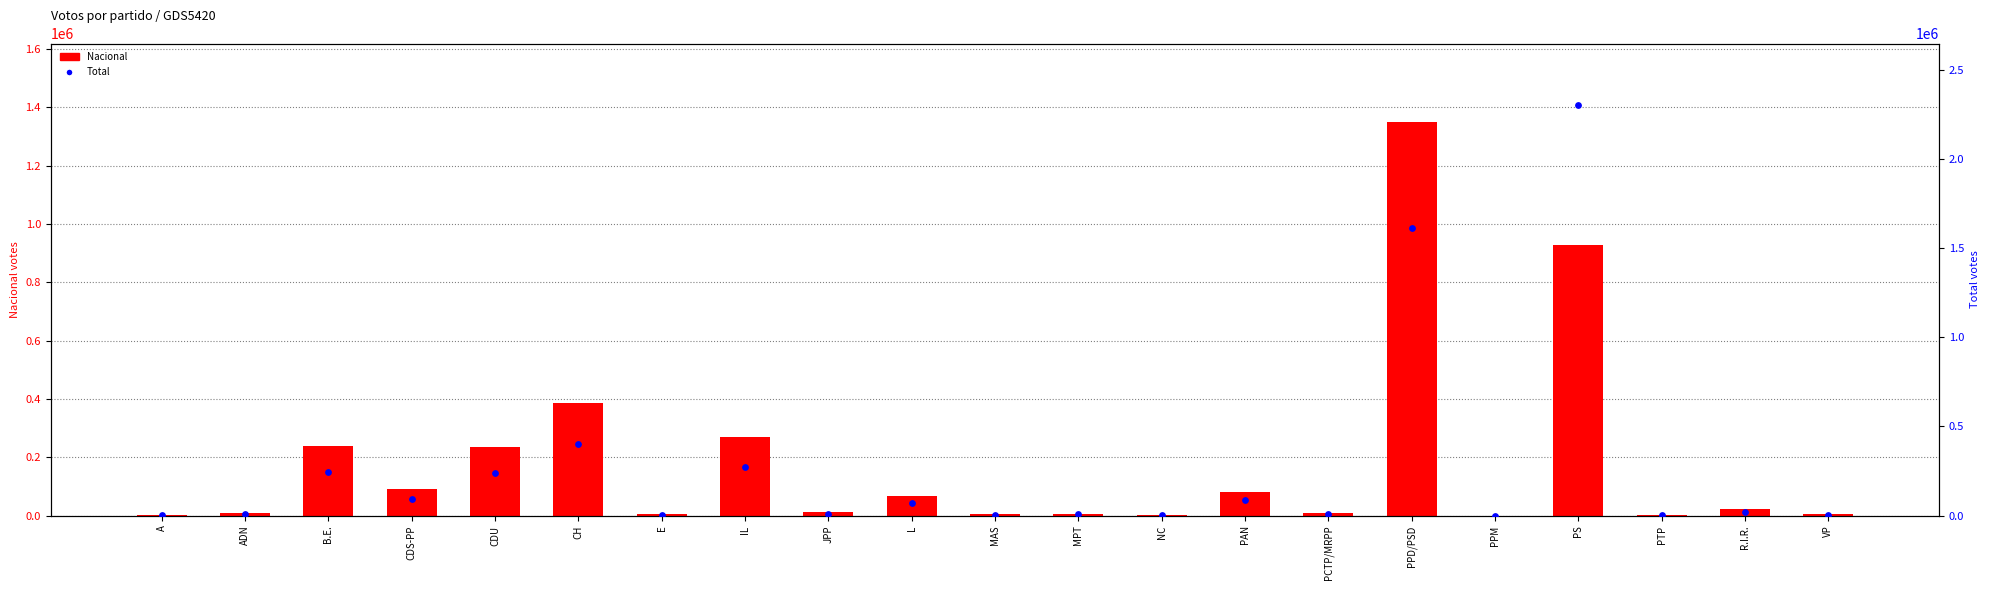

At how many categories does at least one series exceed 841116?

2